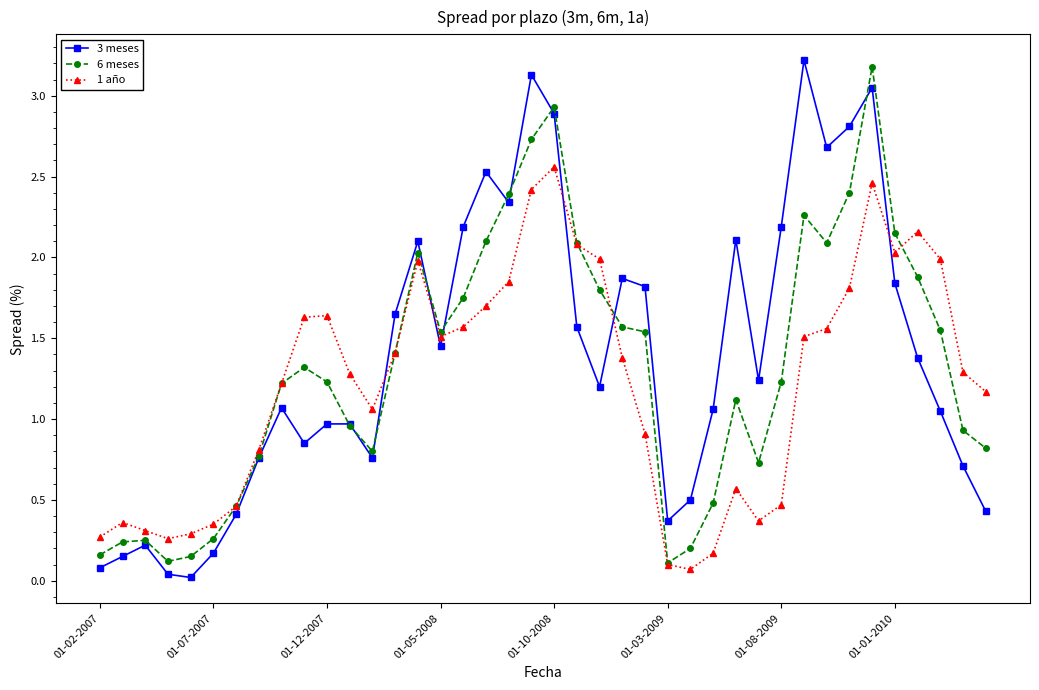

True or false: 1 año and 3 meses intersect in this chart.

True